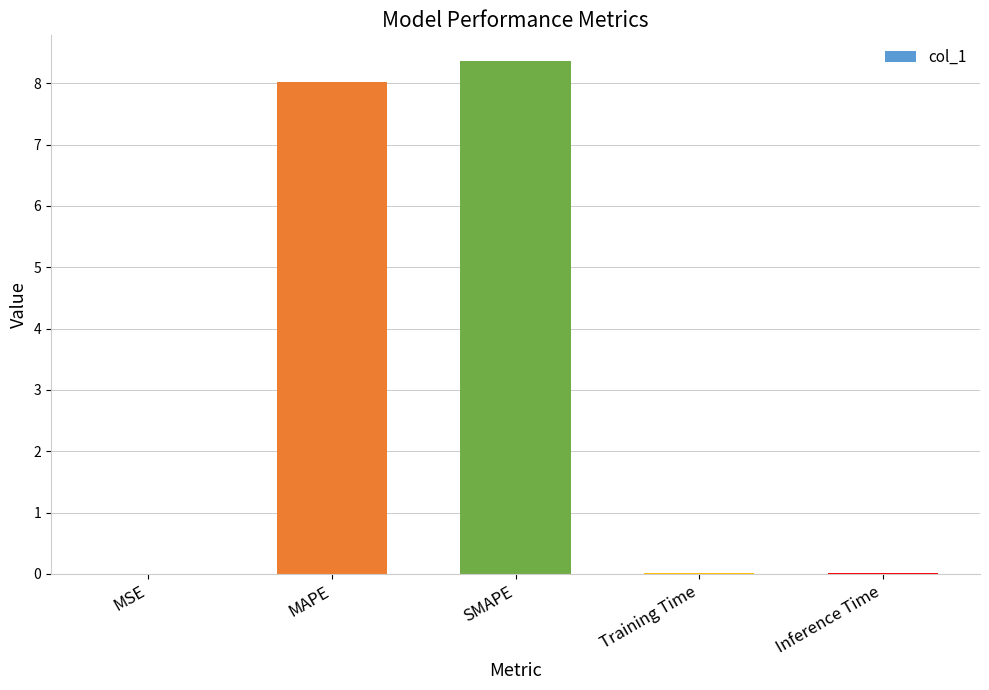

Is it true that the value at SMAPE is 13.6?

False